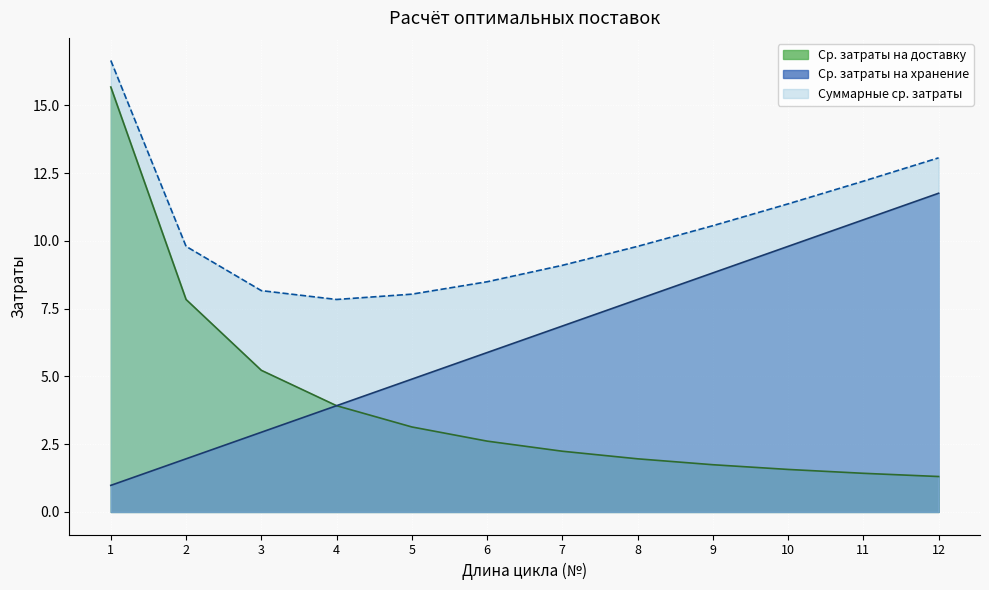

At which label does Суммарные ср. затраты reach its minimum?

4